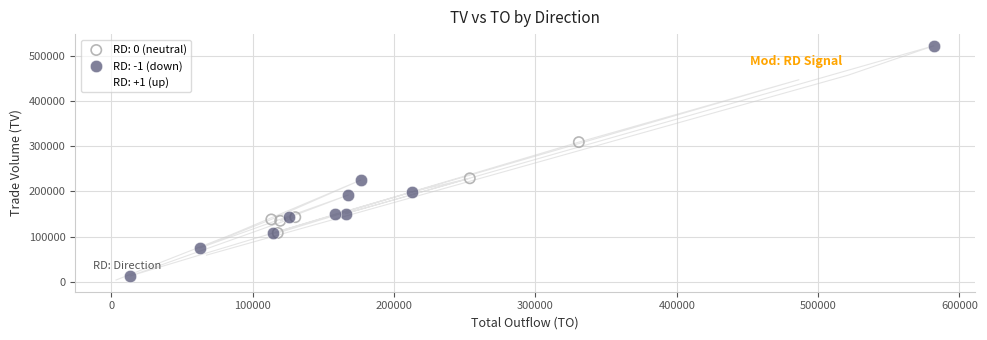

Which series has the widest spread of Y values?

RD: -1 (down)